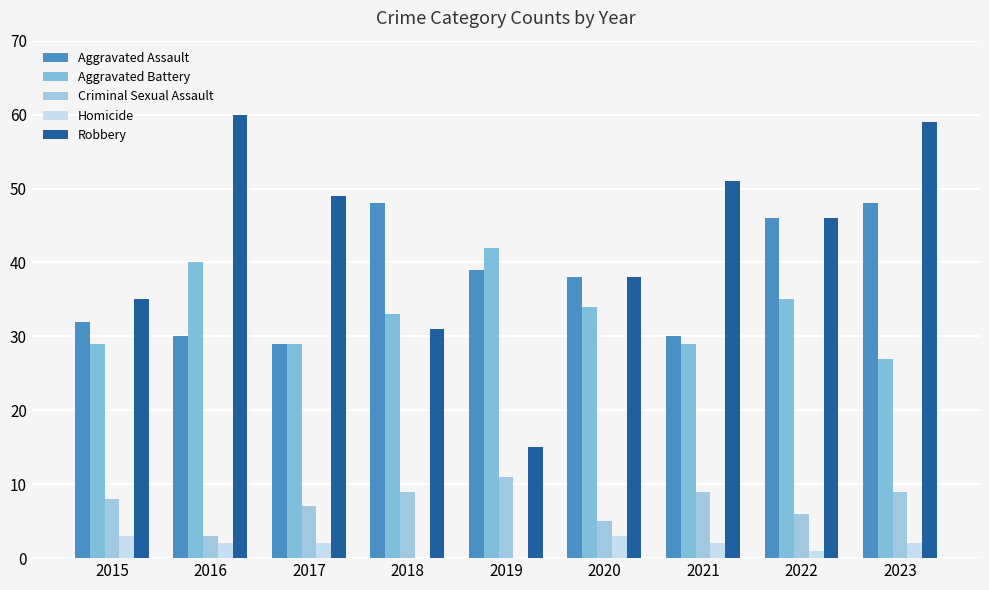

What are all the series names shown in the legend?

Aggravated Assault, Aggravated Battery, Criminal Sexual Assault, Homicide, Robbery